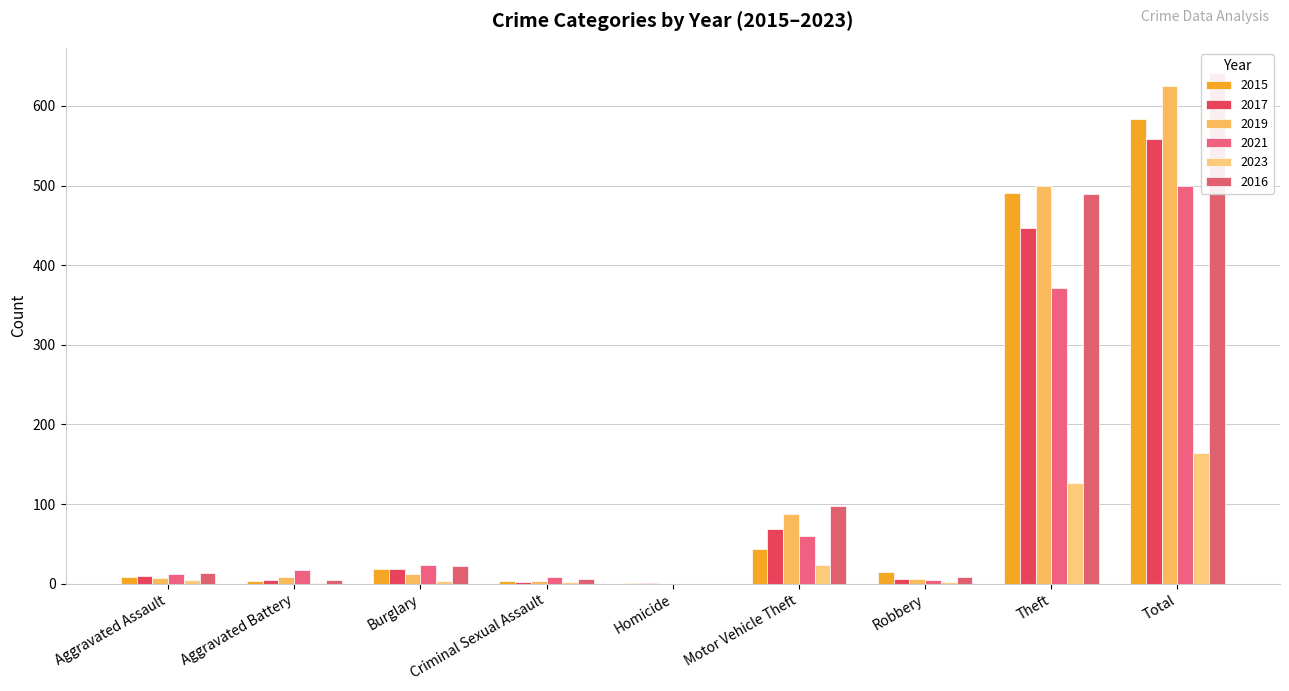

How many groups of bars are there?

9